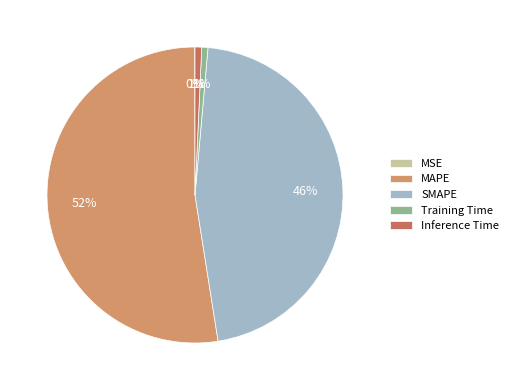

To the nearest percent, what is the difference between the largest and smallest slice percentages?

52%